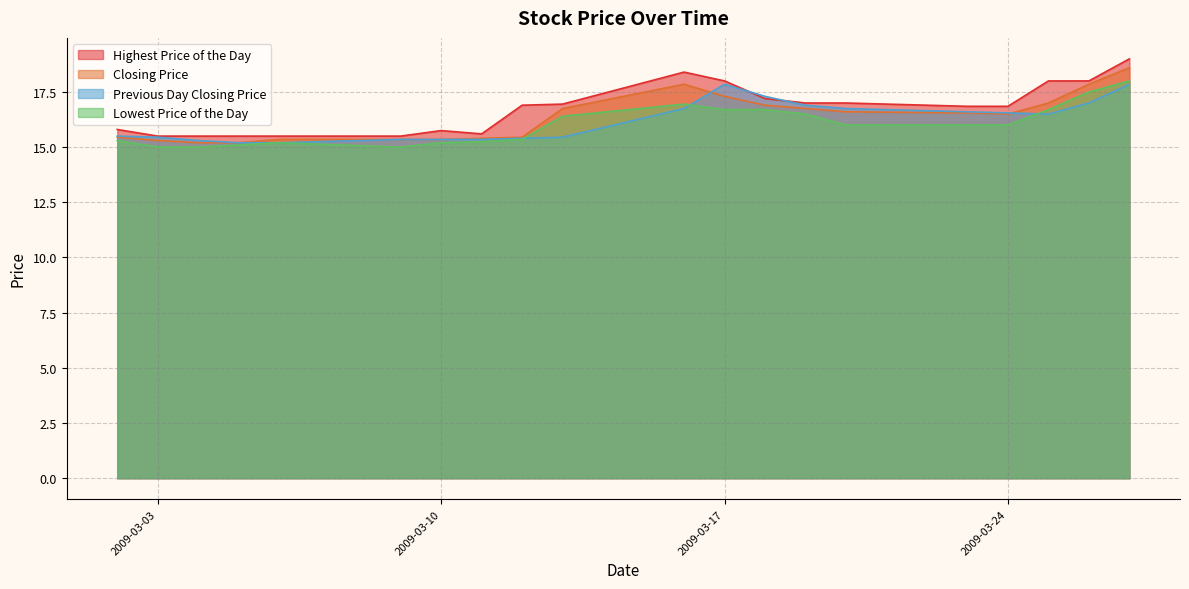

How many data points in Highest Price of the Day are above 16?

12